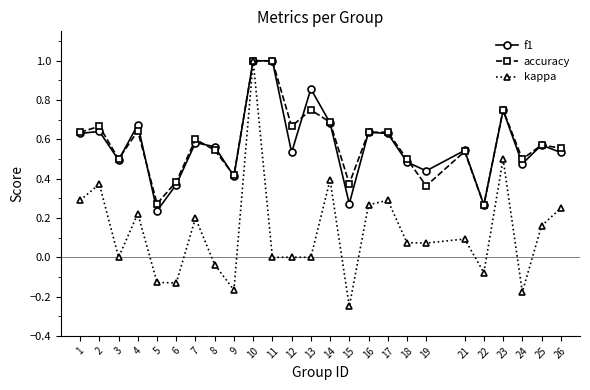

True or false: f1 and accuracy cross at least once.

True